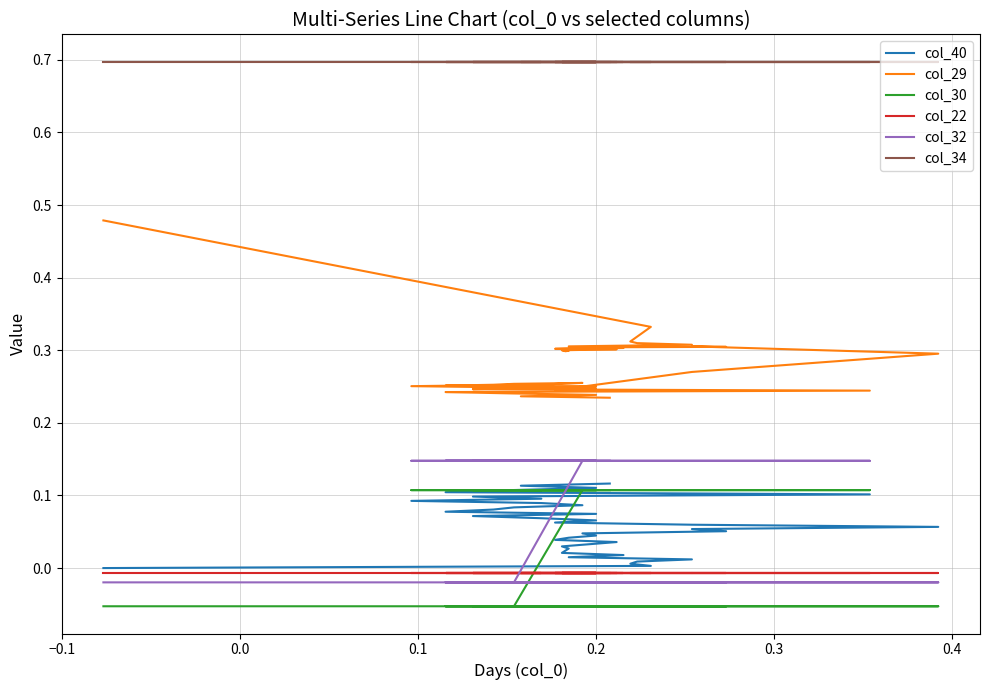

What is the difference between the maximum and minimum values in the col_40 series?

0.1